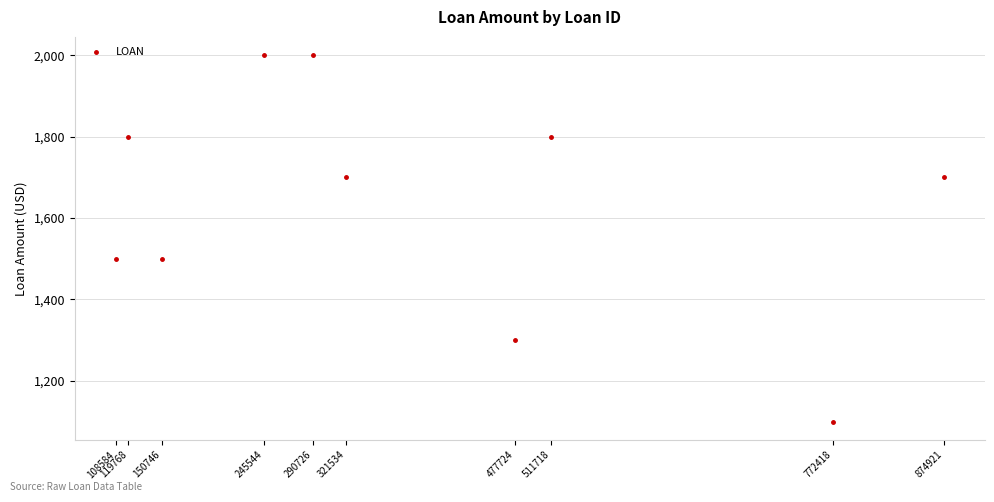

What is the average Y value?

1640